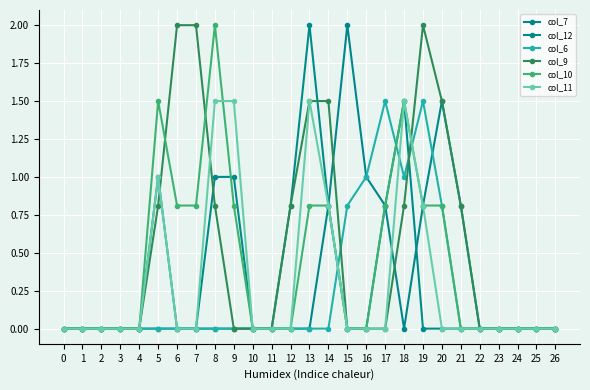

True or false: col_7 has a value of 0.0 at 6.

True